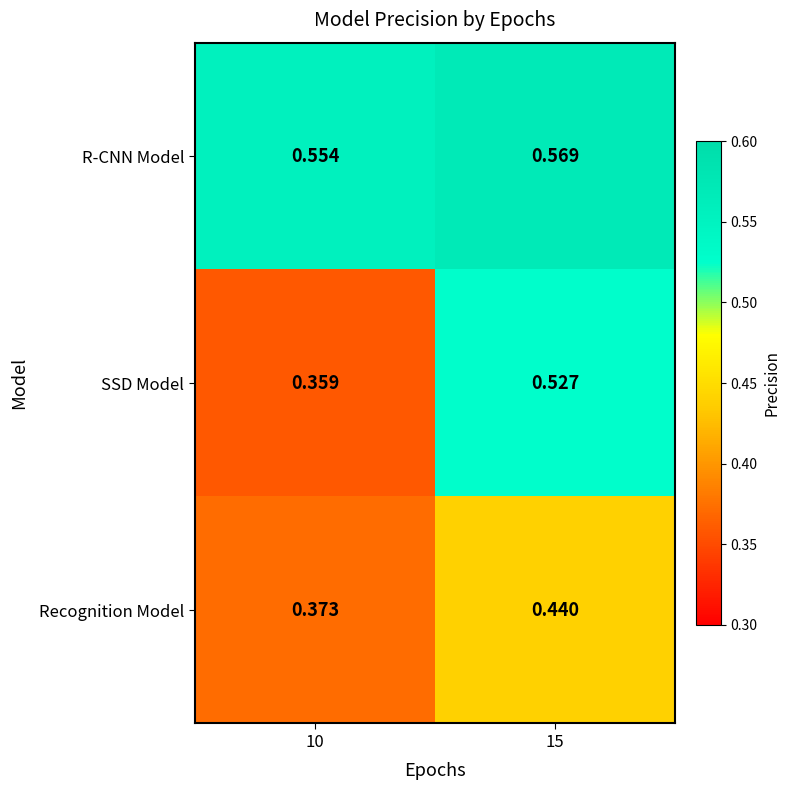

Rank the series at 10 from lowest to highest value.

SSD Model, Recognition Model, R-CNN Model